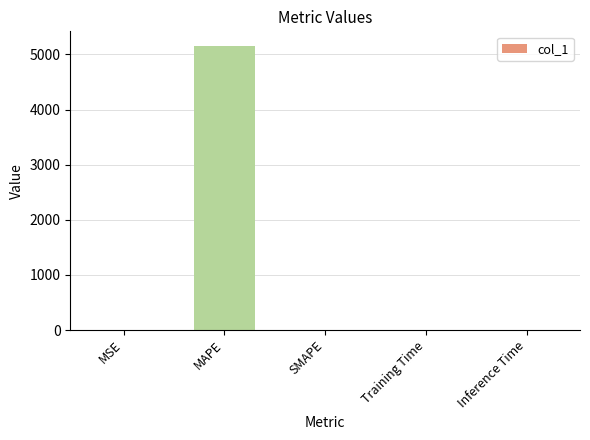

What is the sum of all values?

5162.4